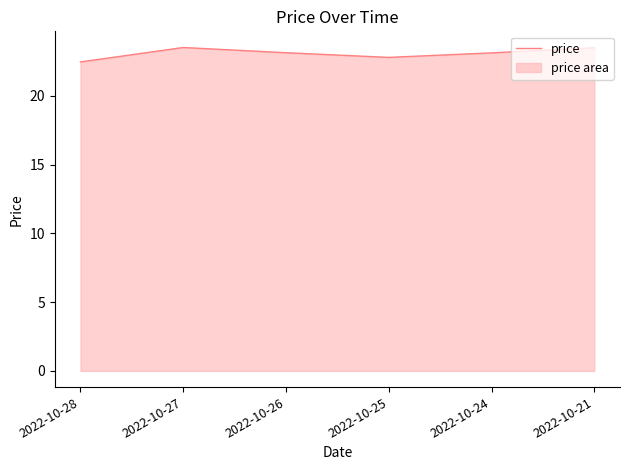

Reading left to right, what are all the values shown in this chart?

2022-10-28=22.5	2022-10-27=23.5	2022-10-26=23.1	2022-10-25=22.8	2022-10-24=23.1	2022-10-21=23.5